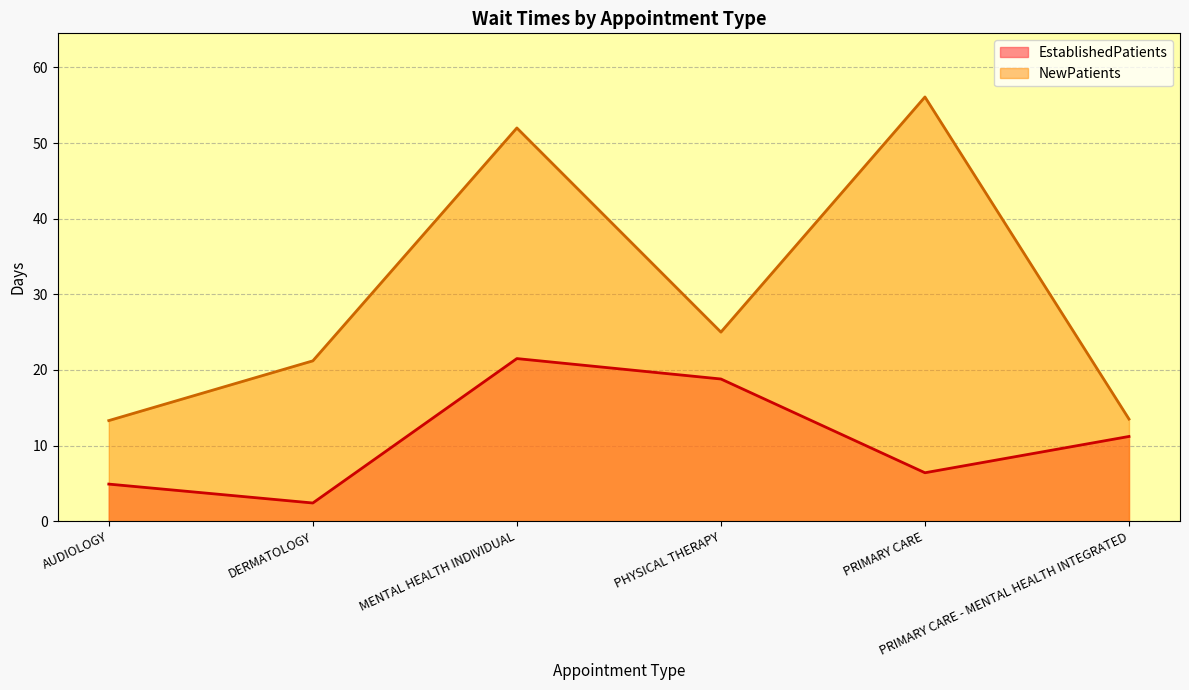

True or false: EstablishedPatients has more than 2 interior local peaks.

False